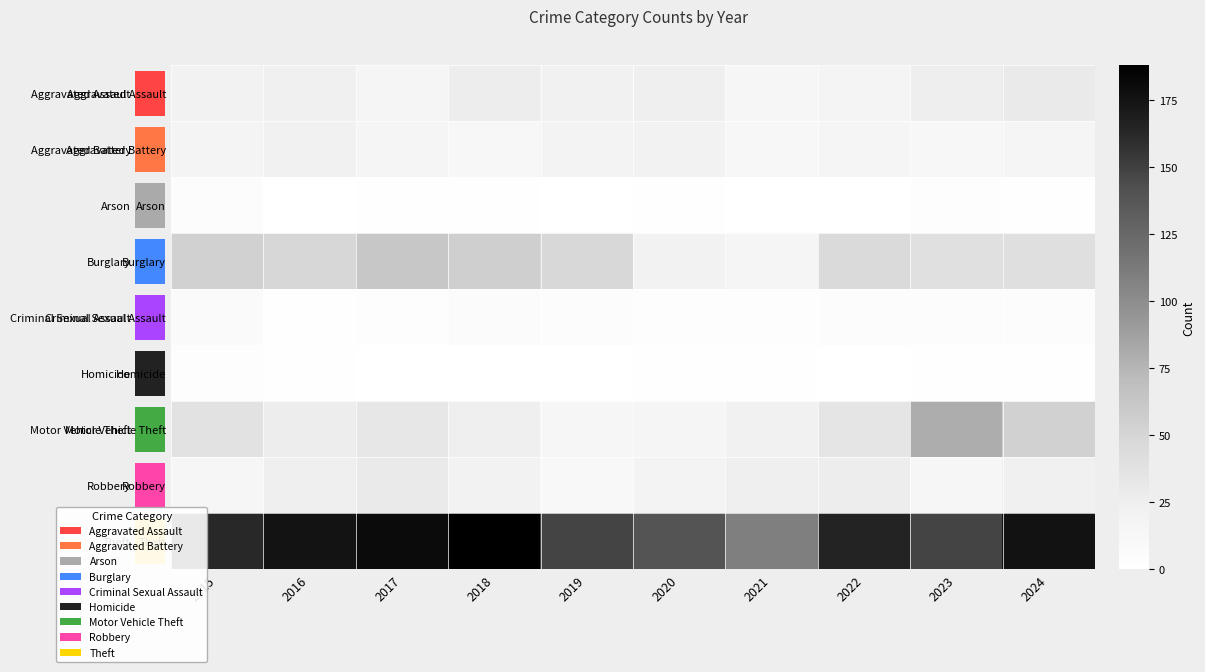

At which category does the chart reach its peak across all series?

2018